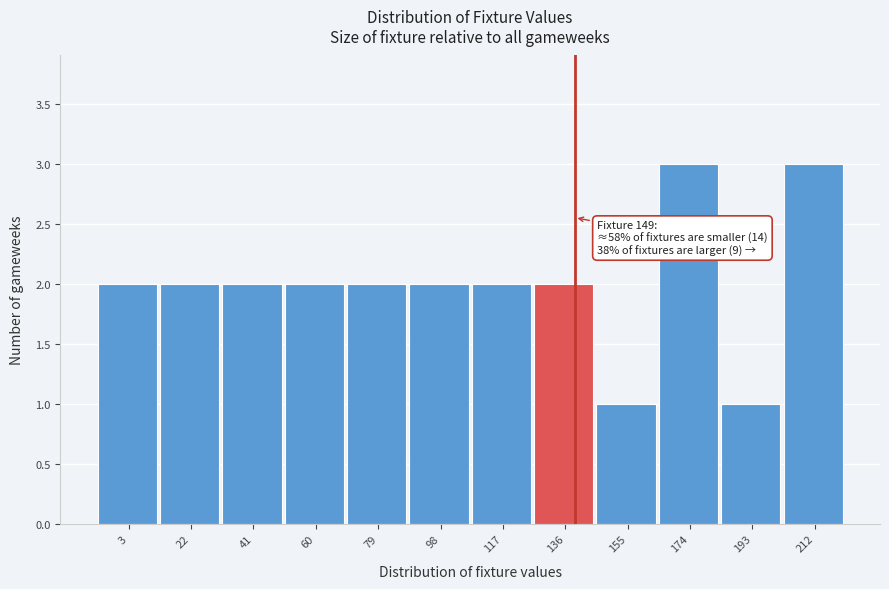

Reading left to right, extract all data points from this chart.

2	2	2	2	2	2	2	2	1	3	1	3